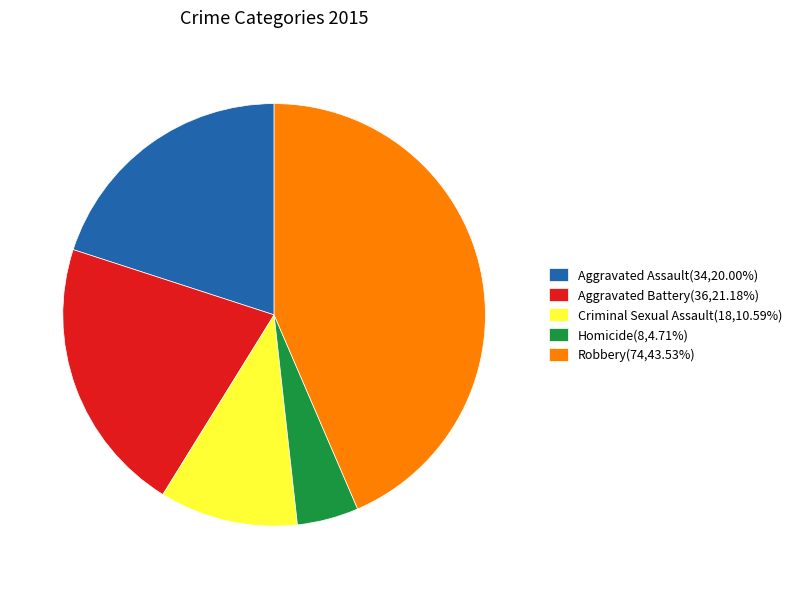

Between Criminal Sexual Assault and Aggravated Assault, which is larger?

Aggravated Assault